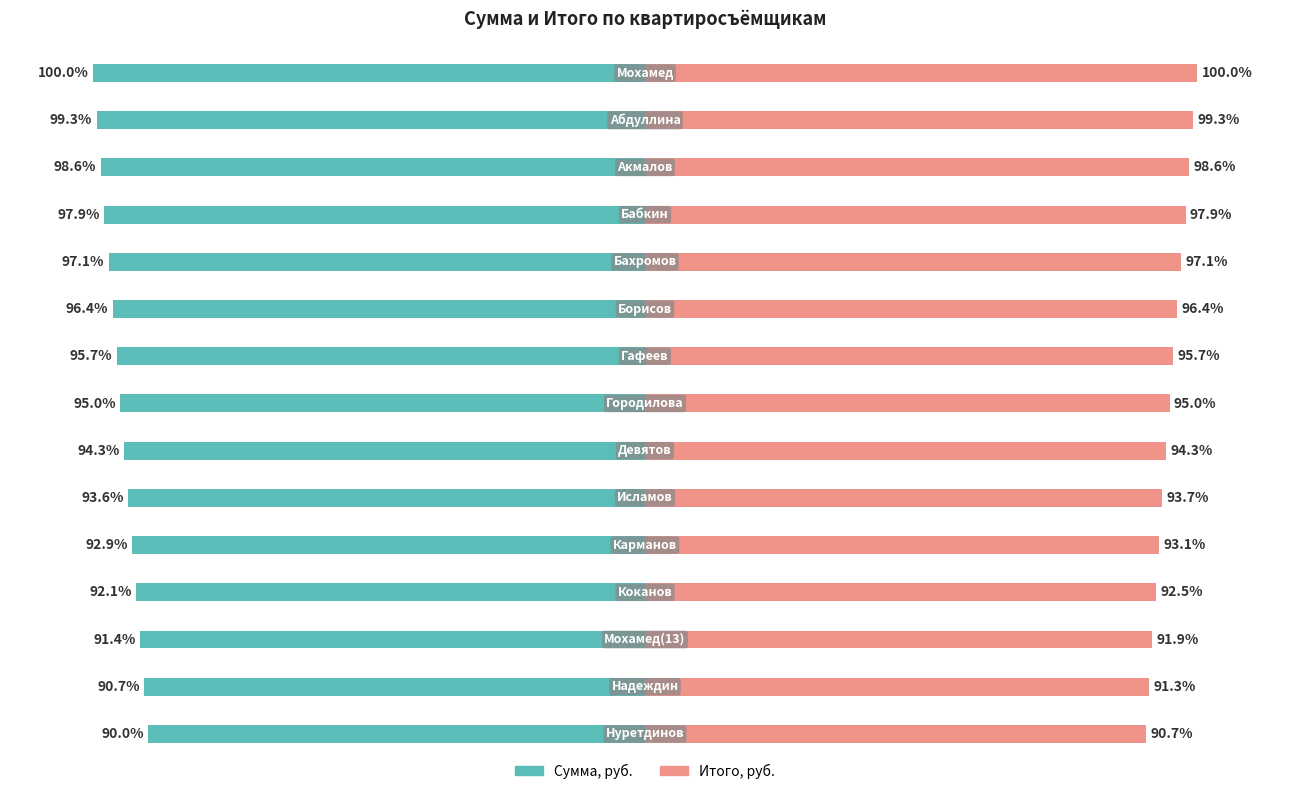

Is the value of Сумма, руб. at 10 greater than the value of Итого, руб. at 14?

No